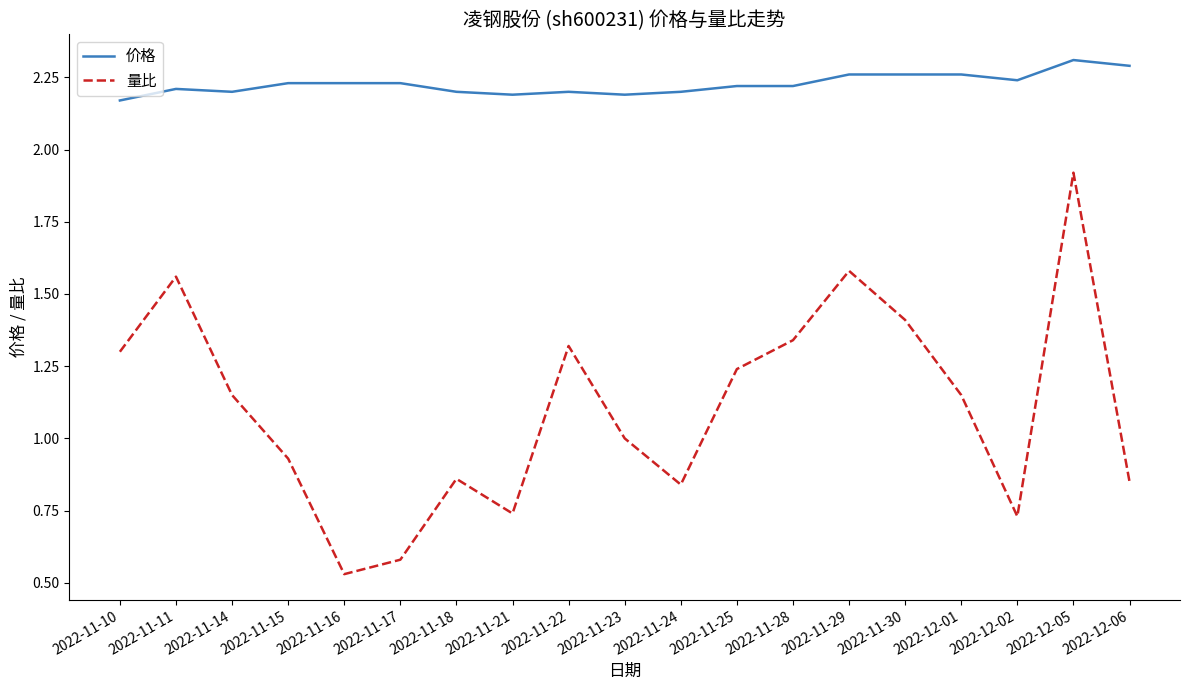

List the series in order of their overall mean, highest first.

价格, 量比